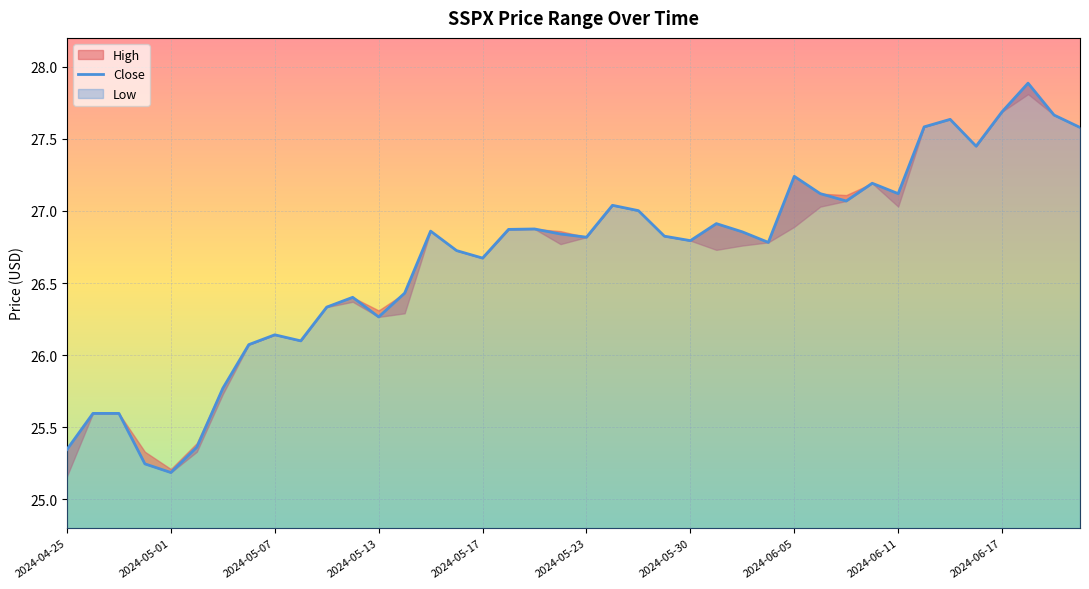

What is the highest value of the Close series?

27.9